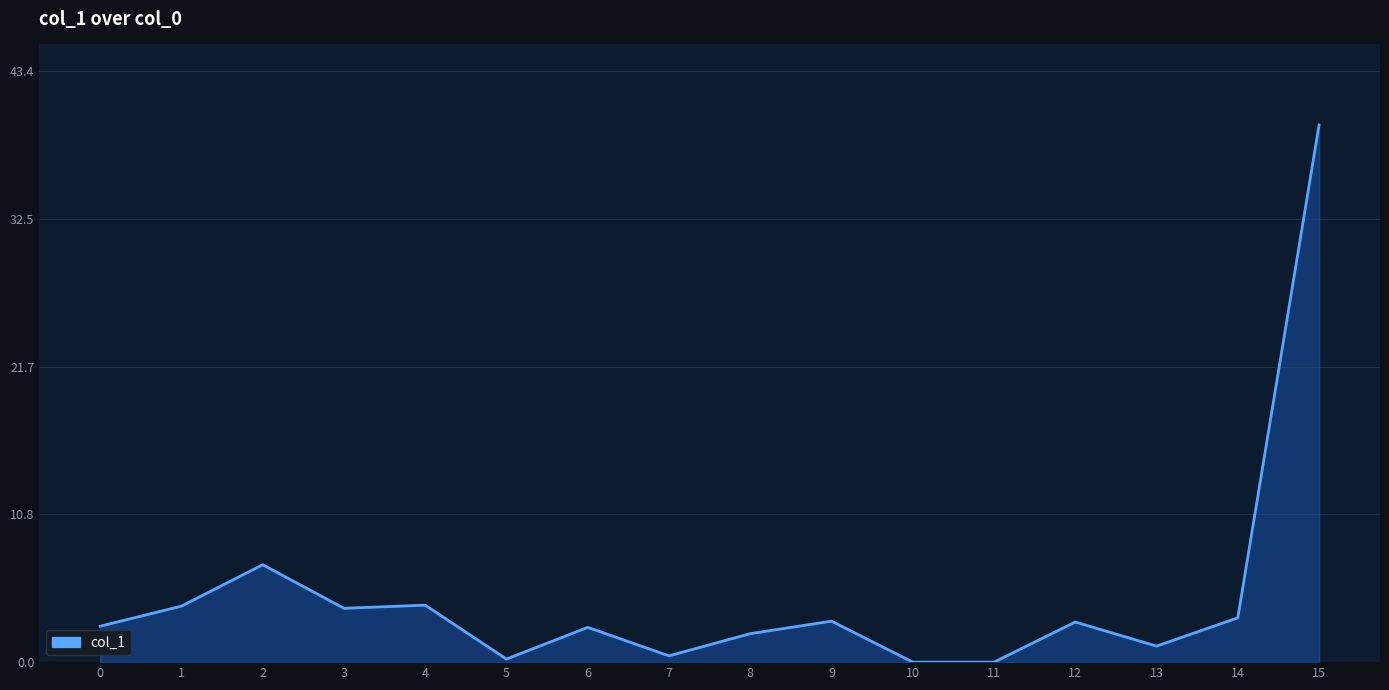

At which category does the chart reach its peak across all series?

15